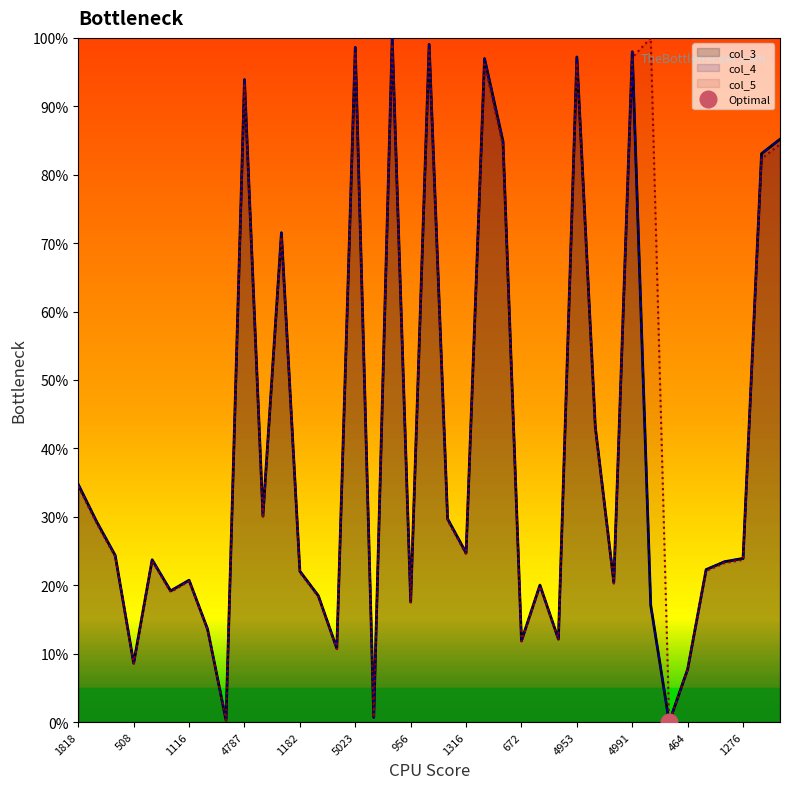

True or false: col_5 and col_4 cross at least once.

True